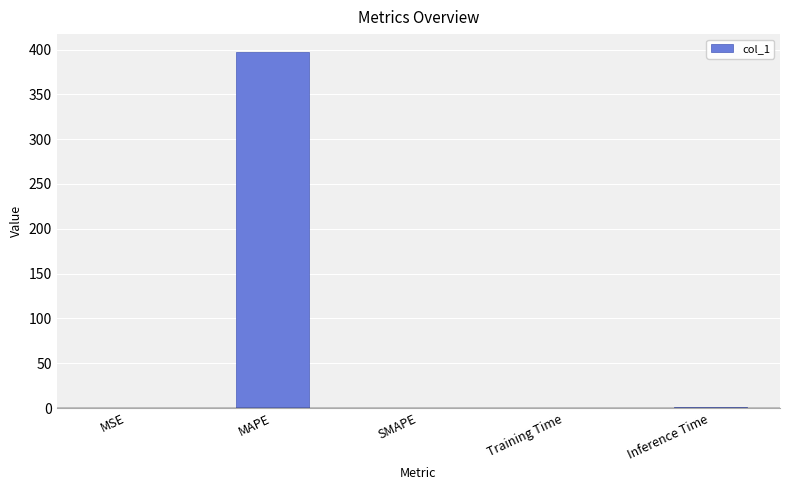

Which label corresponds to the largest value in the chart?

MAPE